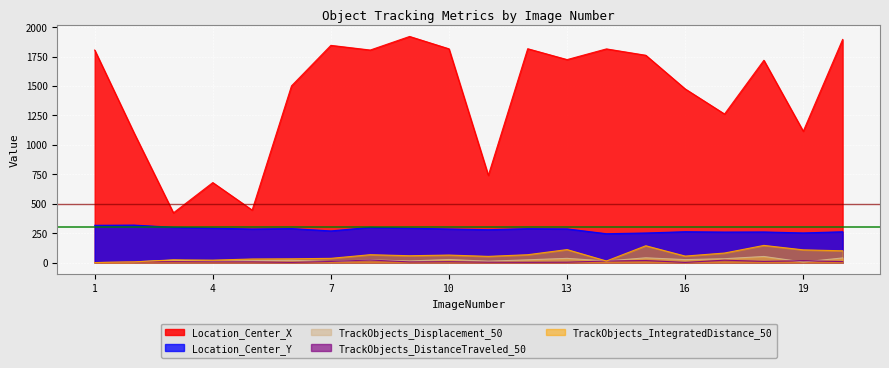

How many interior local peaks does the TrackObjects_DistanceTraveled_50 series have?

6